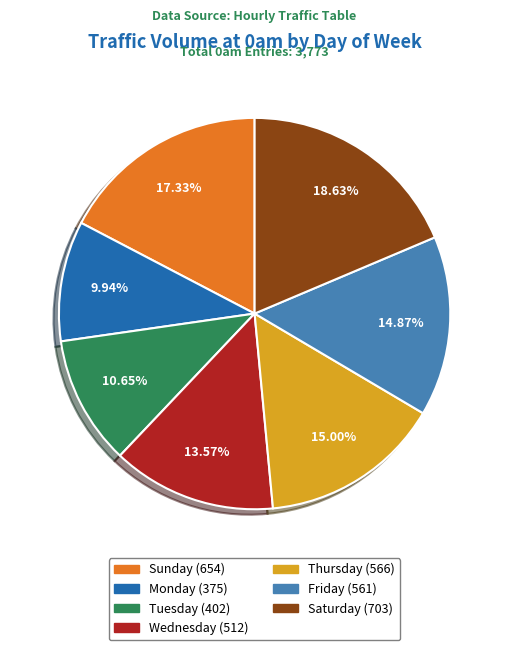

Between Monday and Friday, which is larger?

Friday